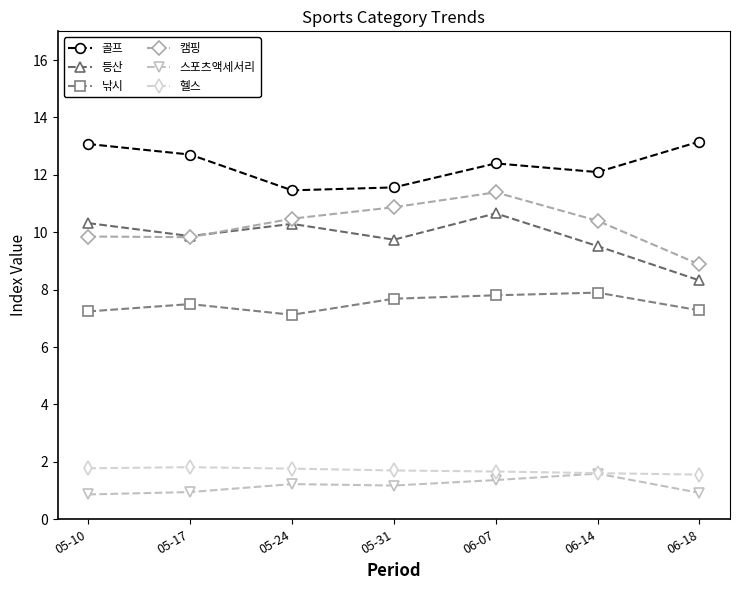

What is the label of the 5th point from the right?

05-24